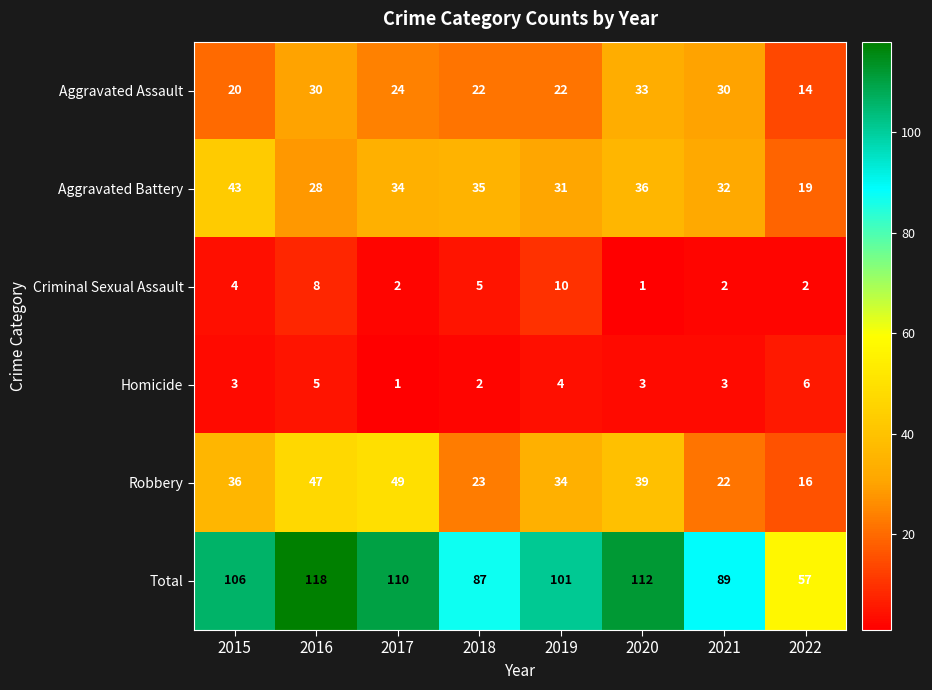

At which label does Aggravated Assault reach its minimum?

2022